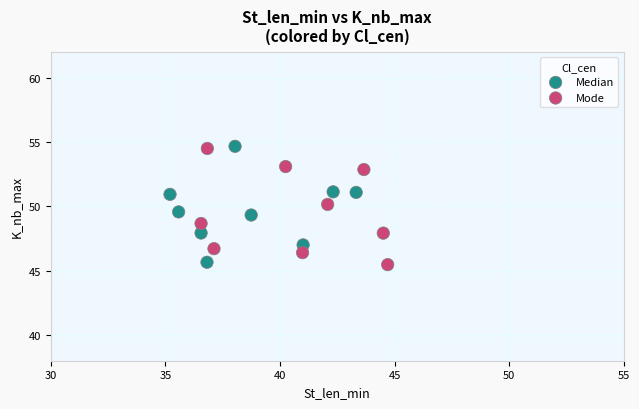

What are all the series names shown in the legend?

Median, Mode